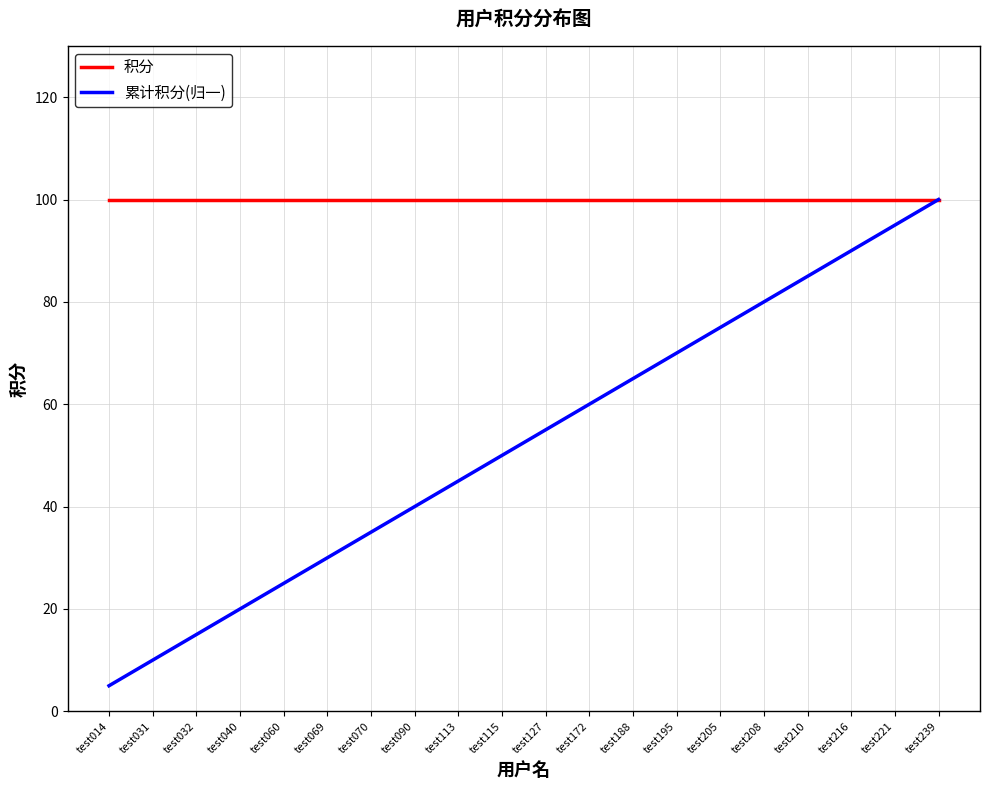

What is the difference between the highest and lowest values at test014?

95.0